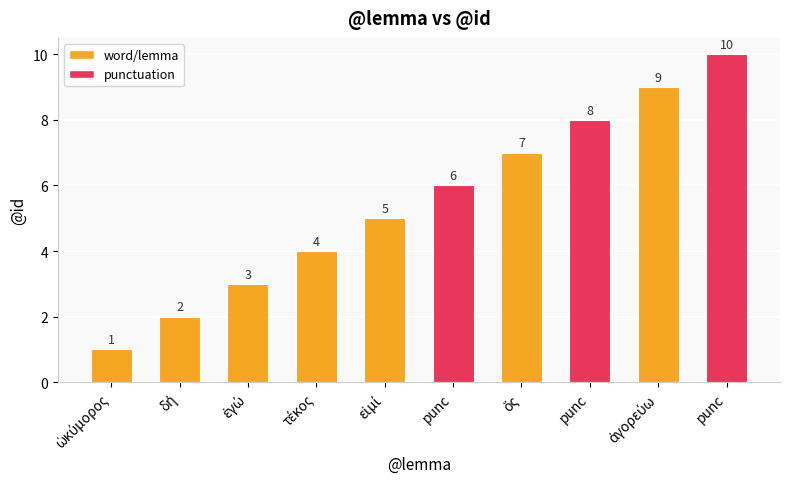

Which label corresponds to the smallest value in the chart?

ὠκύμορος